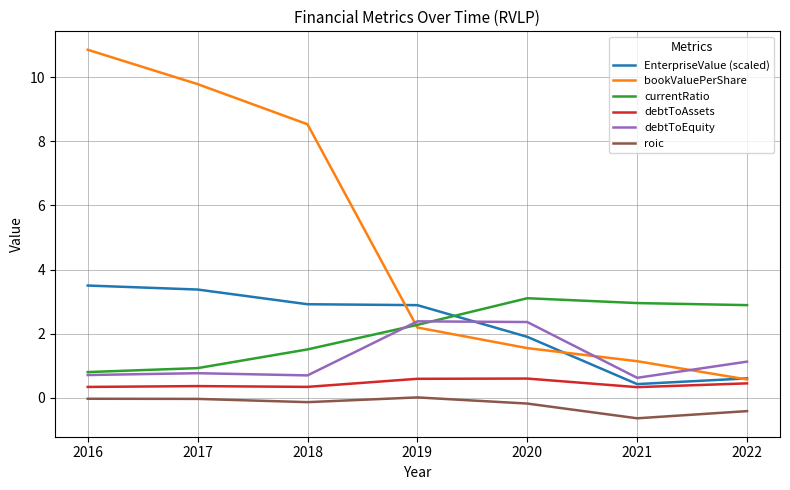

Which series changed the most between 2020 and 2022?

EnterpriseValue (scaled)